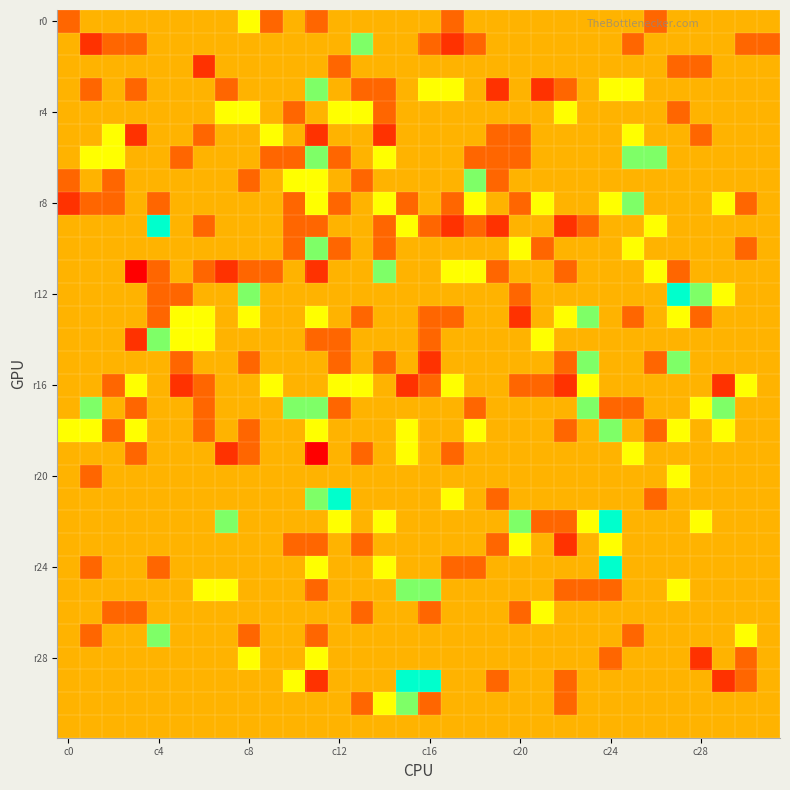

At how many categories does at least one series exceed 0?

30